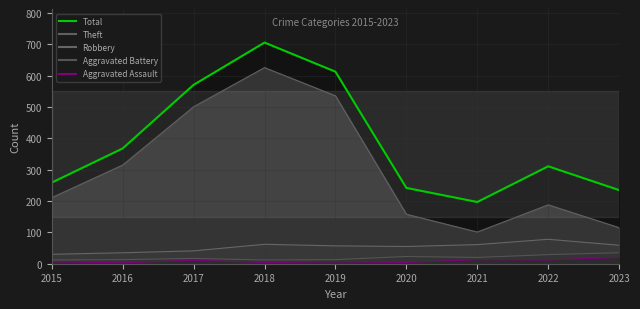

Between 2015 and 2017, which is larger?

2017